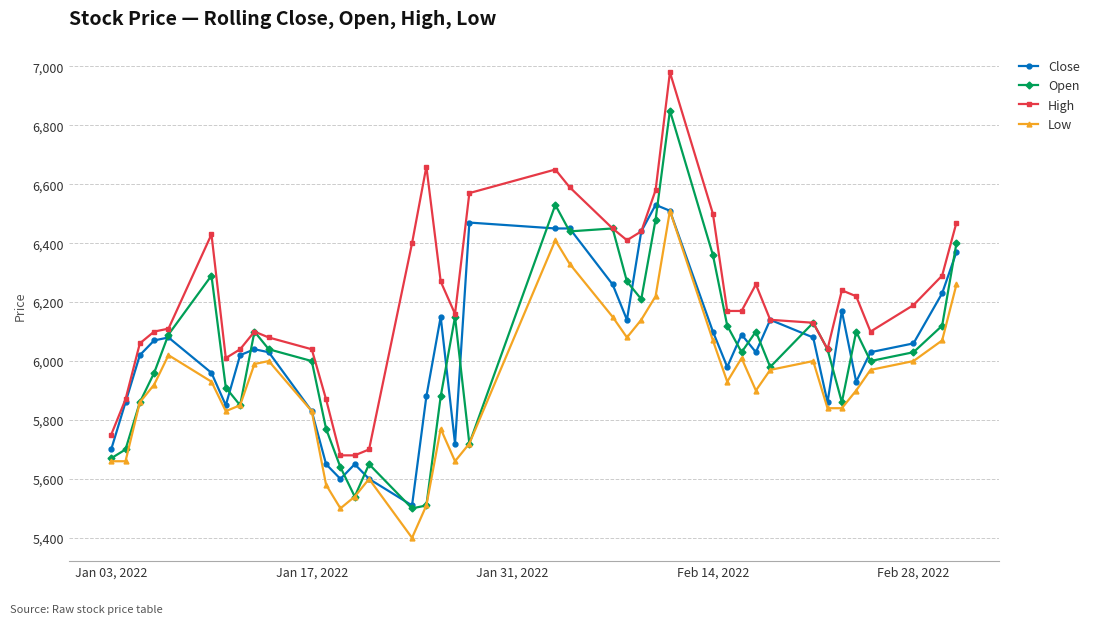

How many categories are shown in the chart?

40